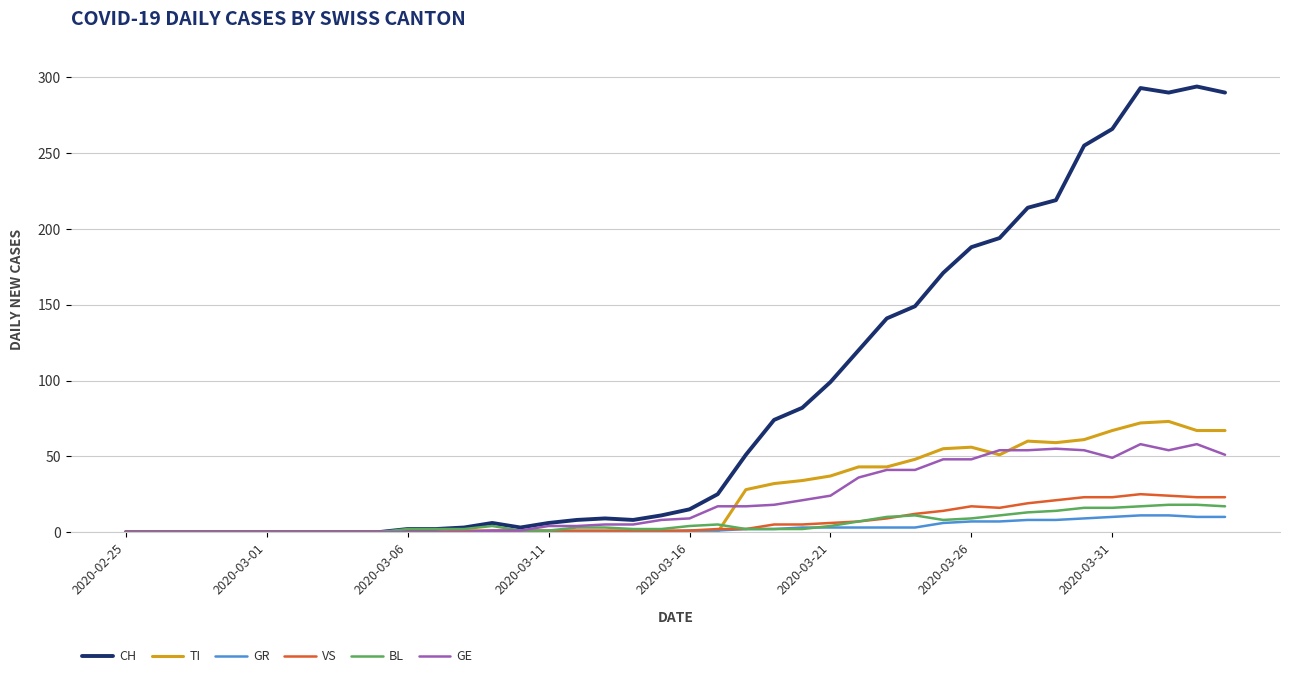

Which series has the widest spread of values?

CH